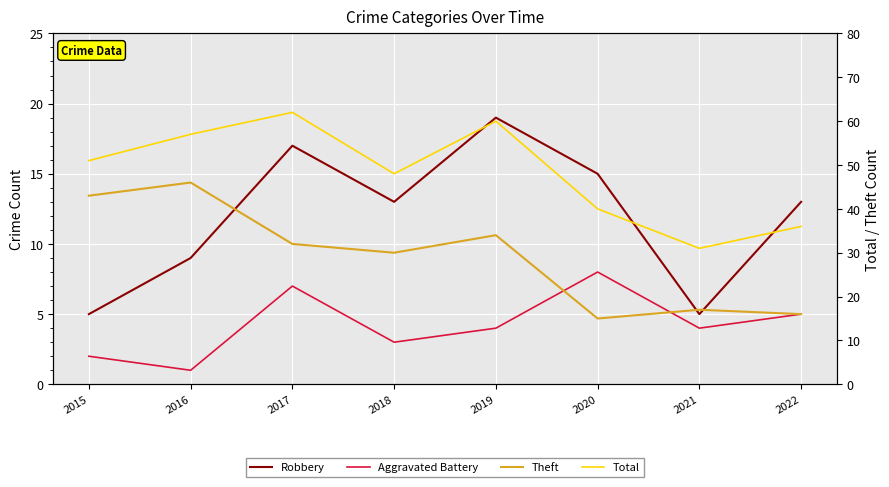

Reading left to right, extract all data points from this chart.

Robbery: 5	9	17	13	19	15	5	13
Aggravated Battery: 2	1	7	3	4	8	4	5
Theft: 43	46	32	30	34	15	17	16
Total: 51	57	62	48	60	40	31	36